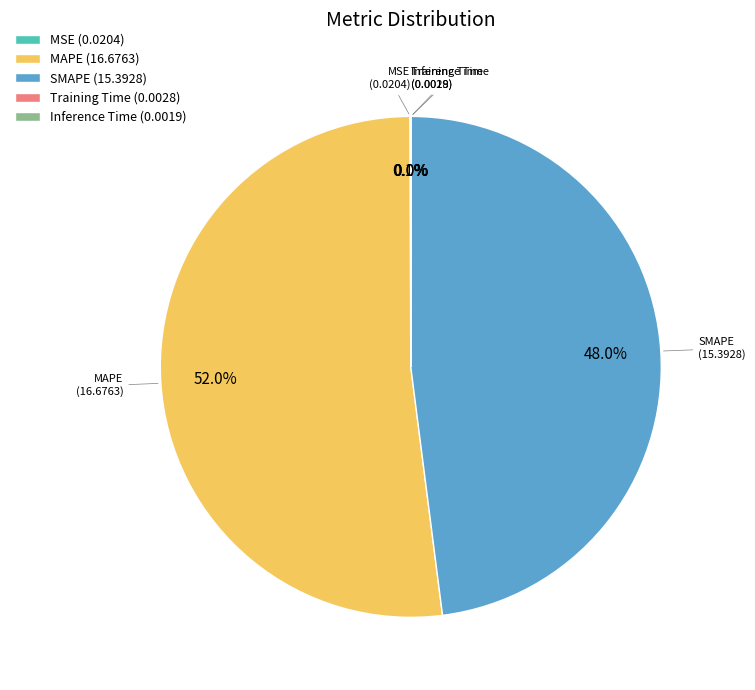

What is the total percentage of SMAPE and MAPE?

99.9%